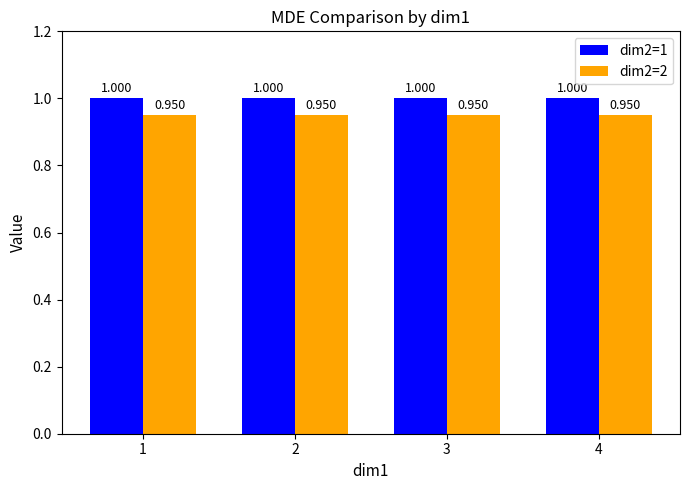

Is the value of dim2=2 at 3 greater than the value of dim2=1 at 1?

No